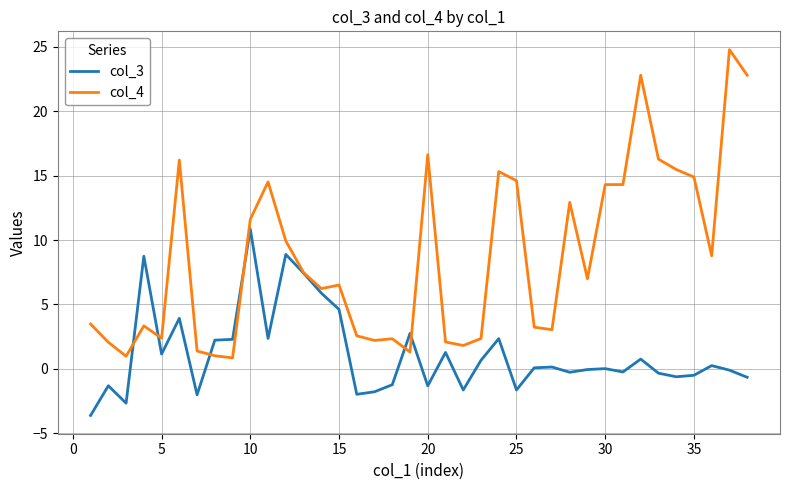

Which series has the widest spread of values?

col_4